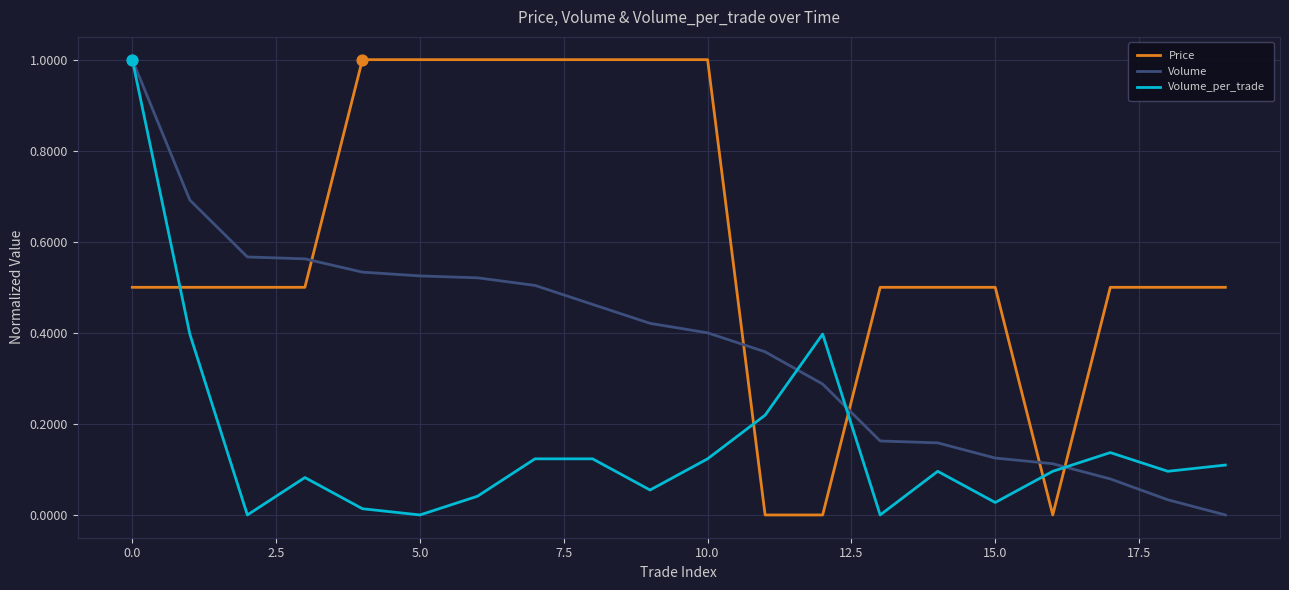

True or false: Volume_per_trade and Price intersect in this chart.

True